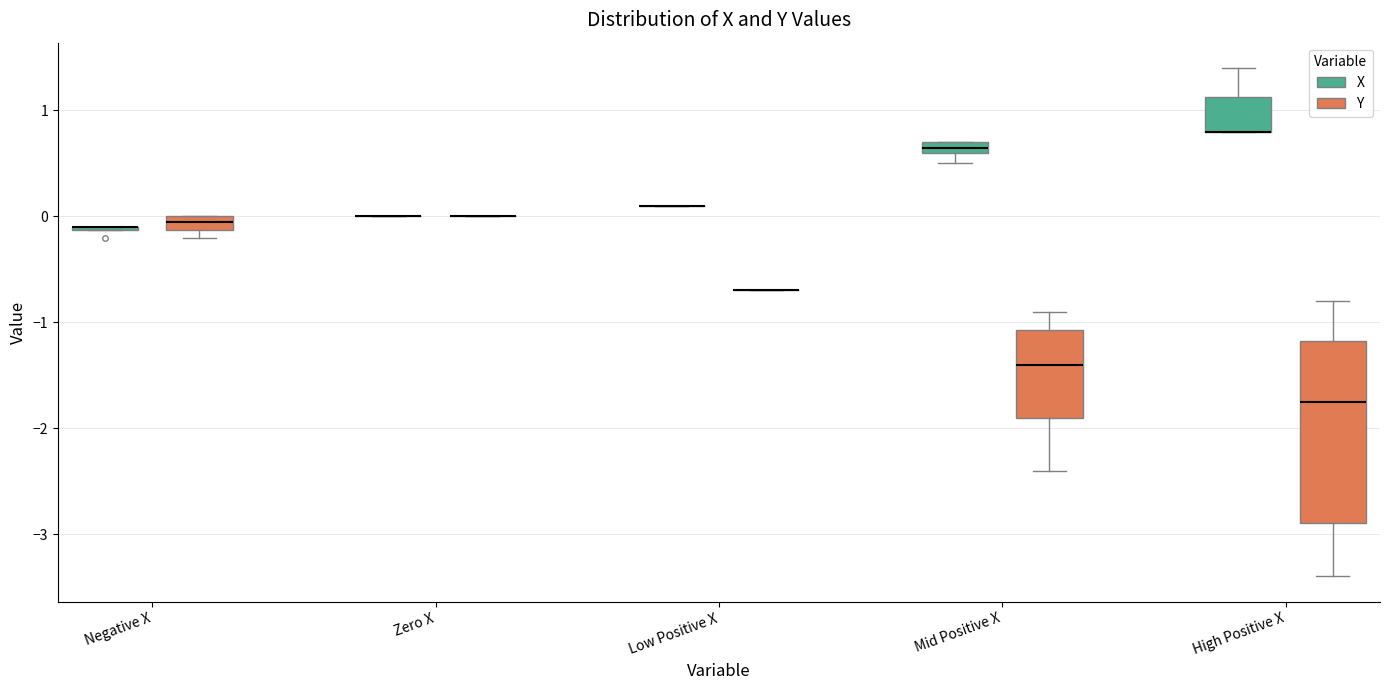

Comparing the boxes themselves (not the whiskers), which one is the tallest?

High Positive X (Y)